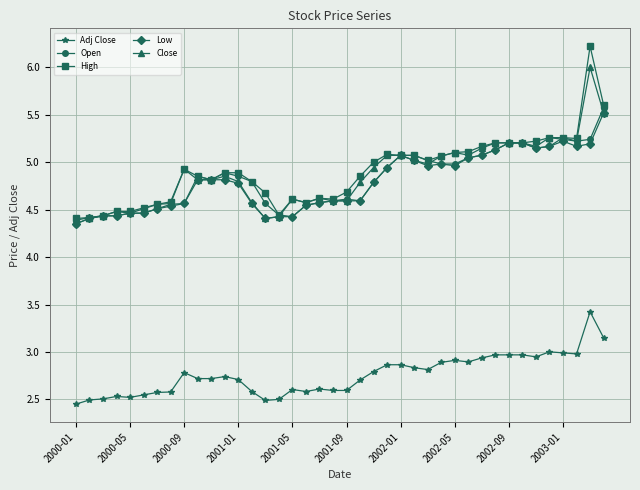

True or false: Adj Close and Close intersect in this chart.

False